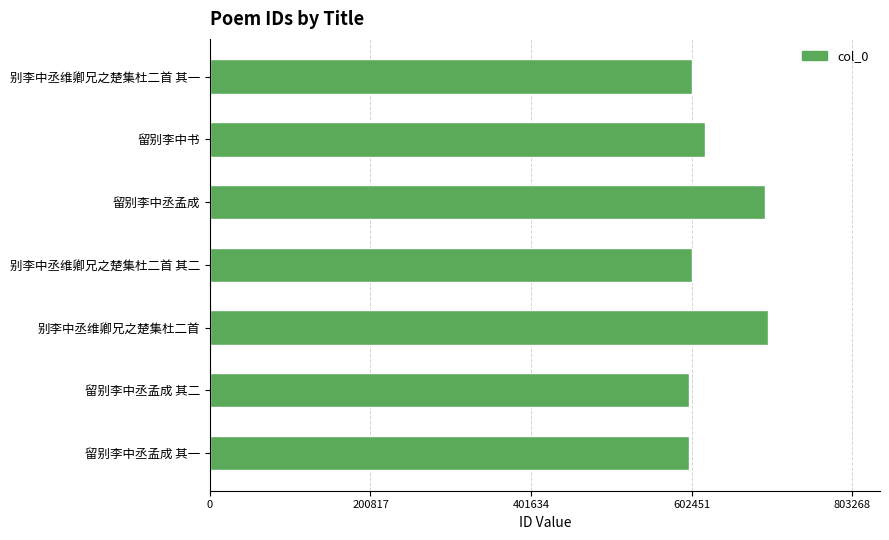

What is the ratio of the value at 留别李中丞孟成 其一 to the value at 别李中丞维卿兄之楚集杜二首?

0.9